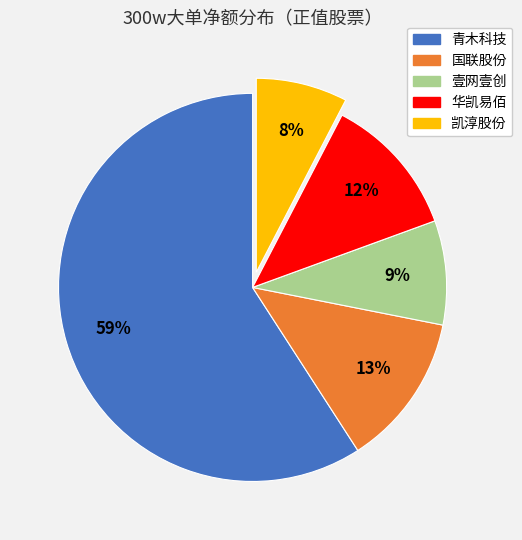

What percentage is the 凯淳股份 slice, to the nearest percent?

8%